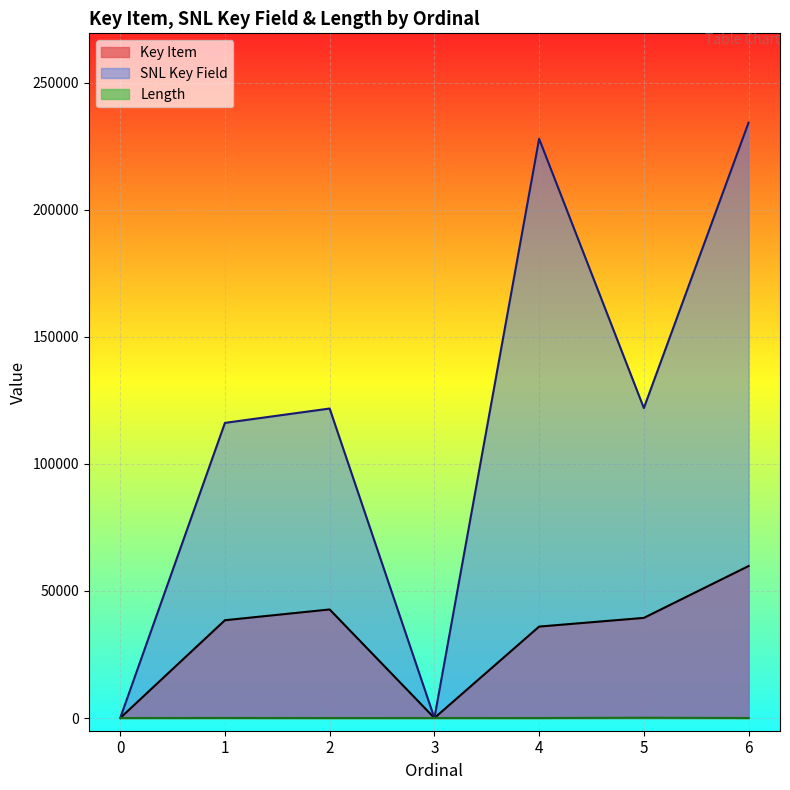

Between 1 and 6, which is larger?

6